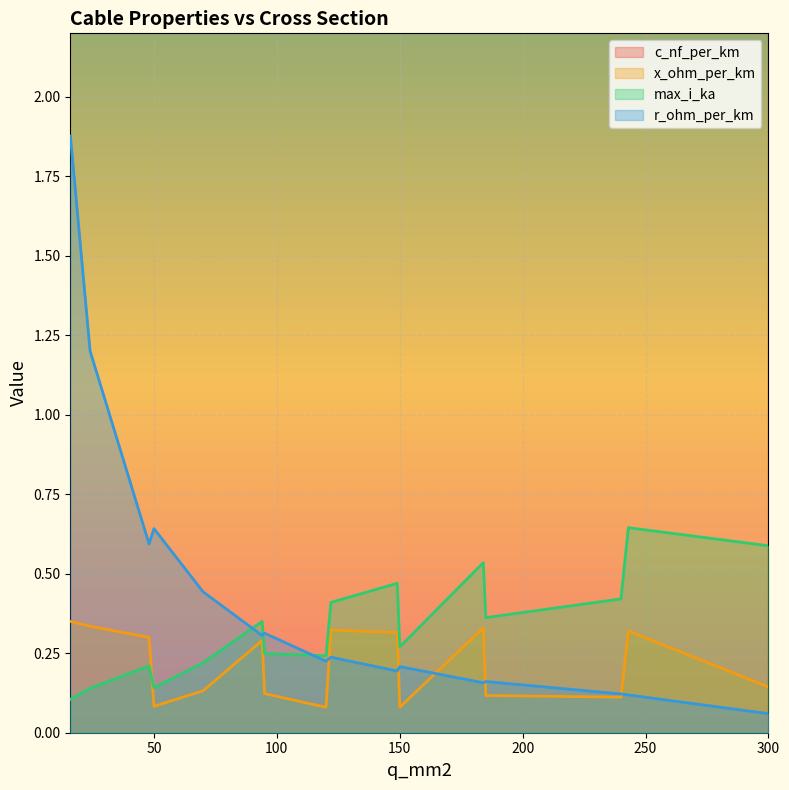

Rank the series at 95 from lowest to highest value.

x_ohm_per_km, max_i_ka, r_ohm_per_km, c_nf_per_km